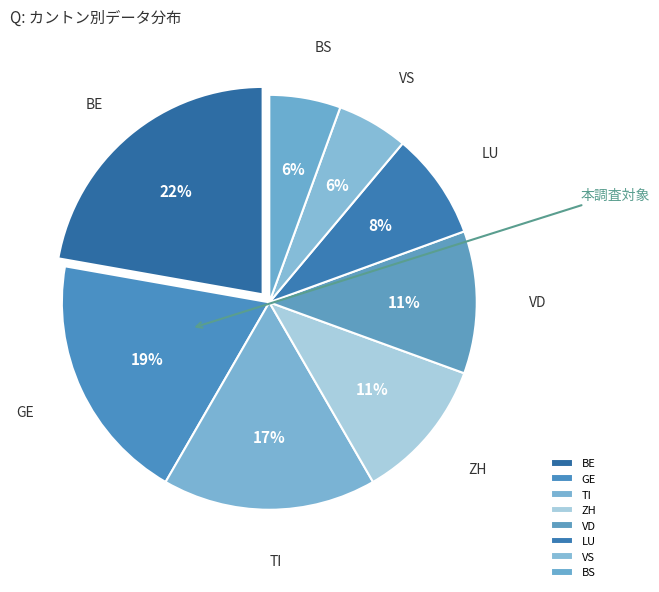

The BS slice represents 6% of the pie. True or false?

True